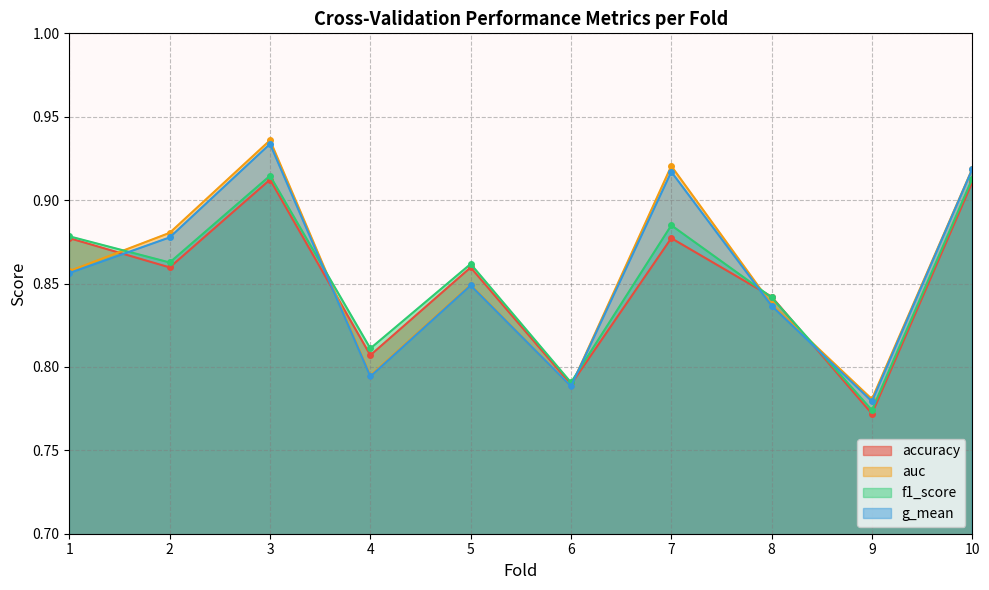

What is the smallest value displayed?

0.8